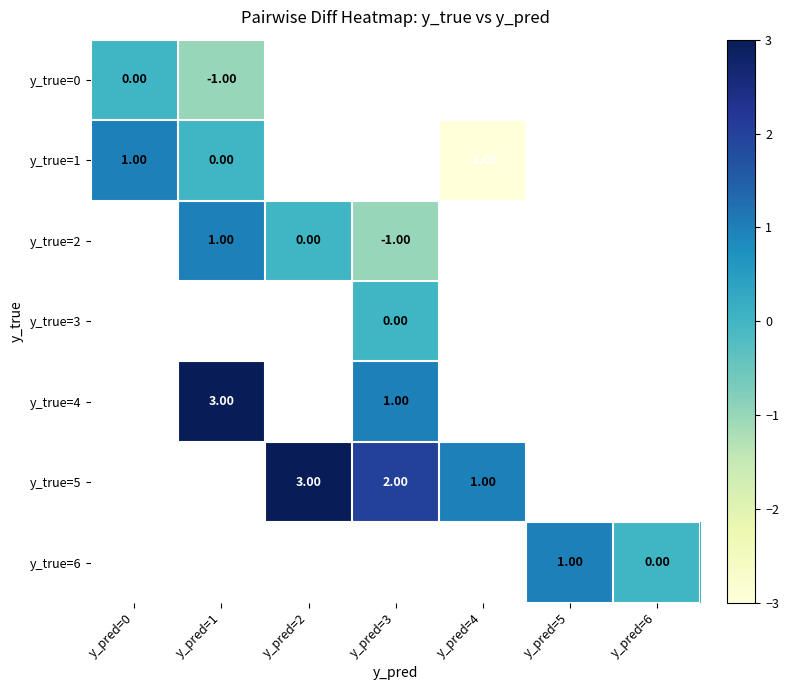

What is the greatest value displayed?

3.0